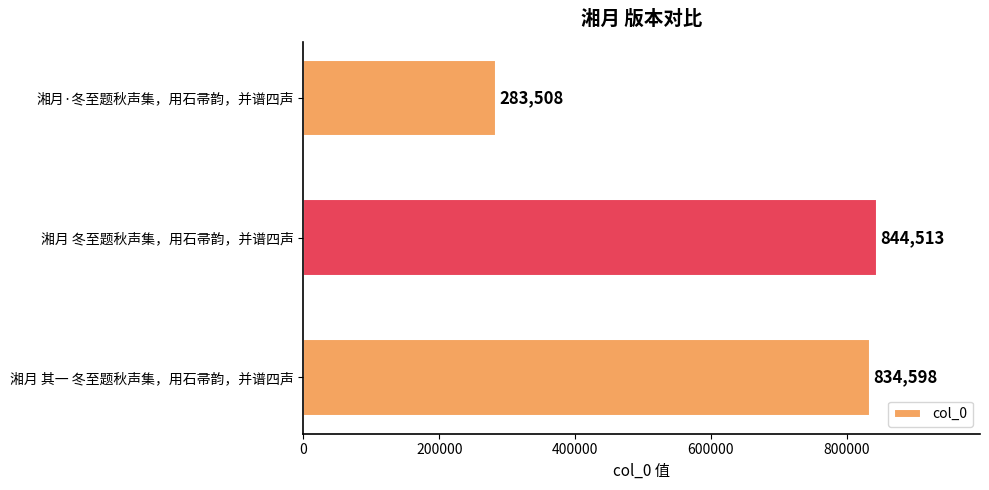

Reading bottom to top, what are all the values shown in this chart?

湘月 其一 冬至题秋声集，用石帚韵，并谱四声=834598	湘月 冬至题秋声集，用石帚韵，并谱四声=844513	湘月·冬至题秋声集，用石帚韵，并谱四声=283508